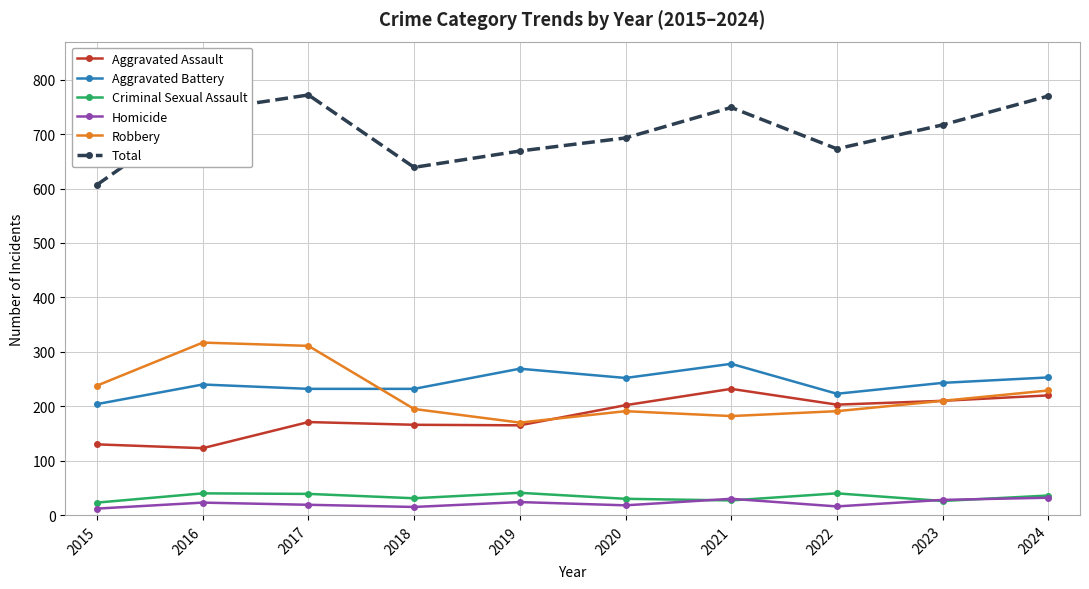

True or false: Criminal Sexual Assault has more than 0 interior local peaks.

True